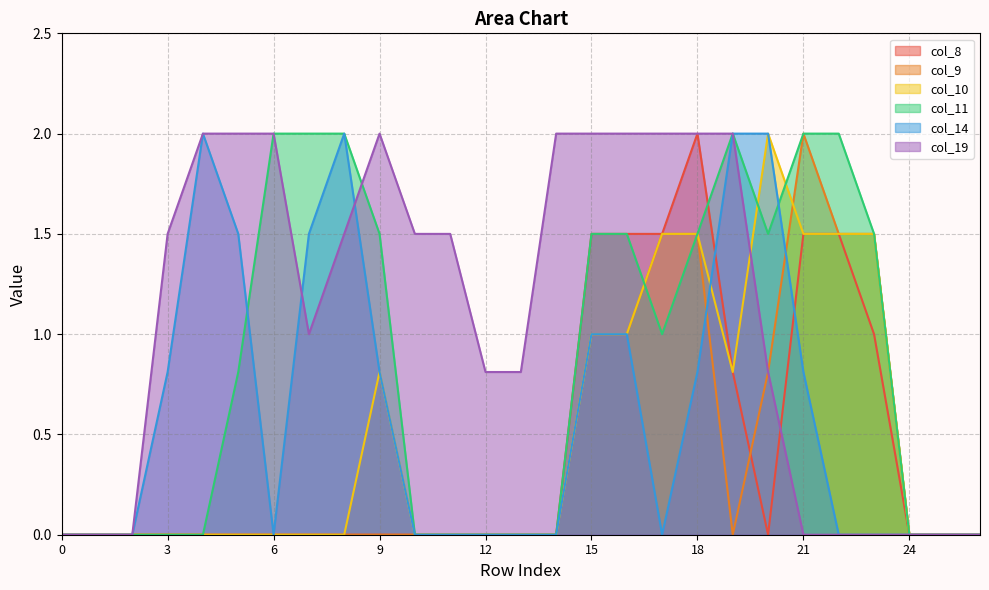

Is it true that col_19 equals 2.1 at 11?

False